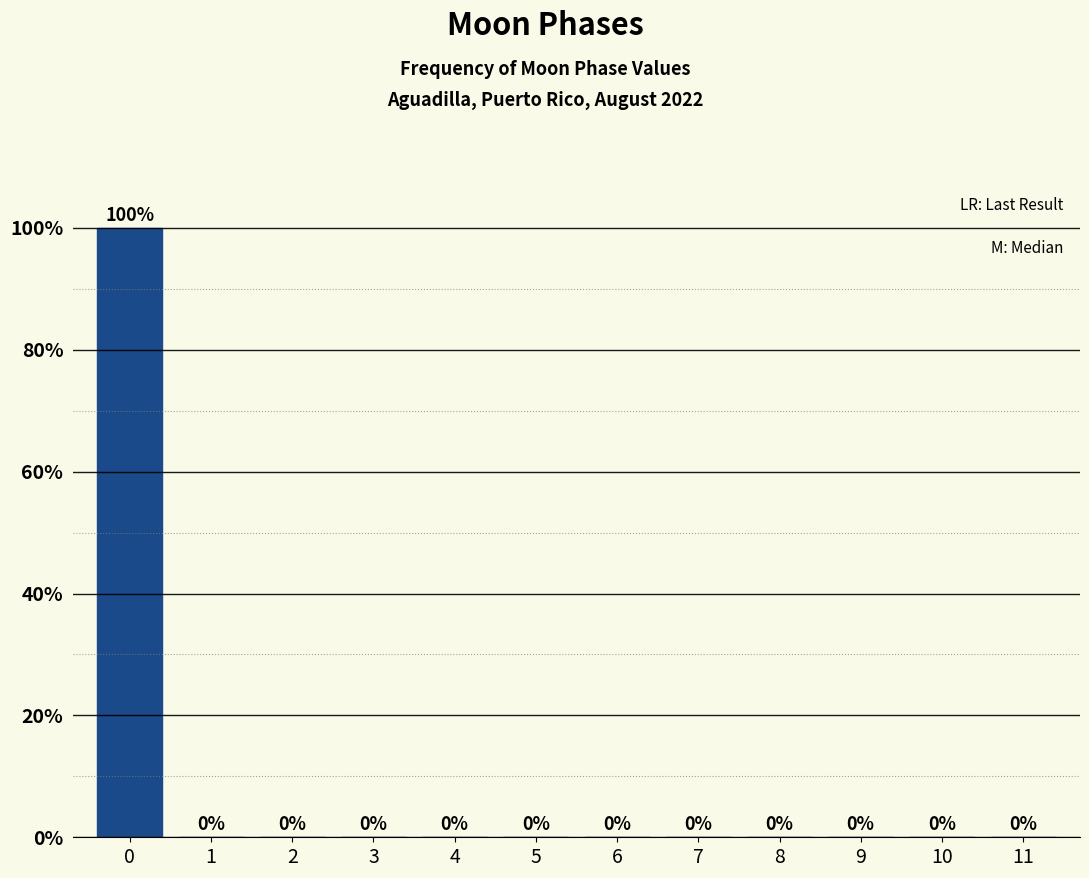

Reading left to right, what are all the values shown in this chart?

0=100	1=0	2=0	3=0	4=0	5=0	6=0	7=0	8=0	9=0	10=0	11=0